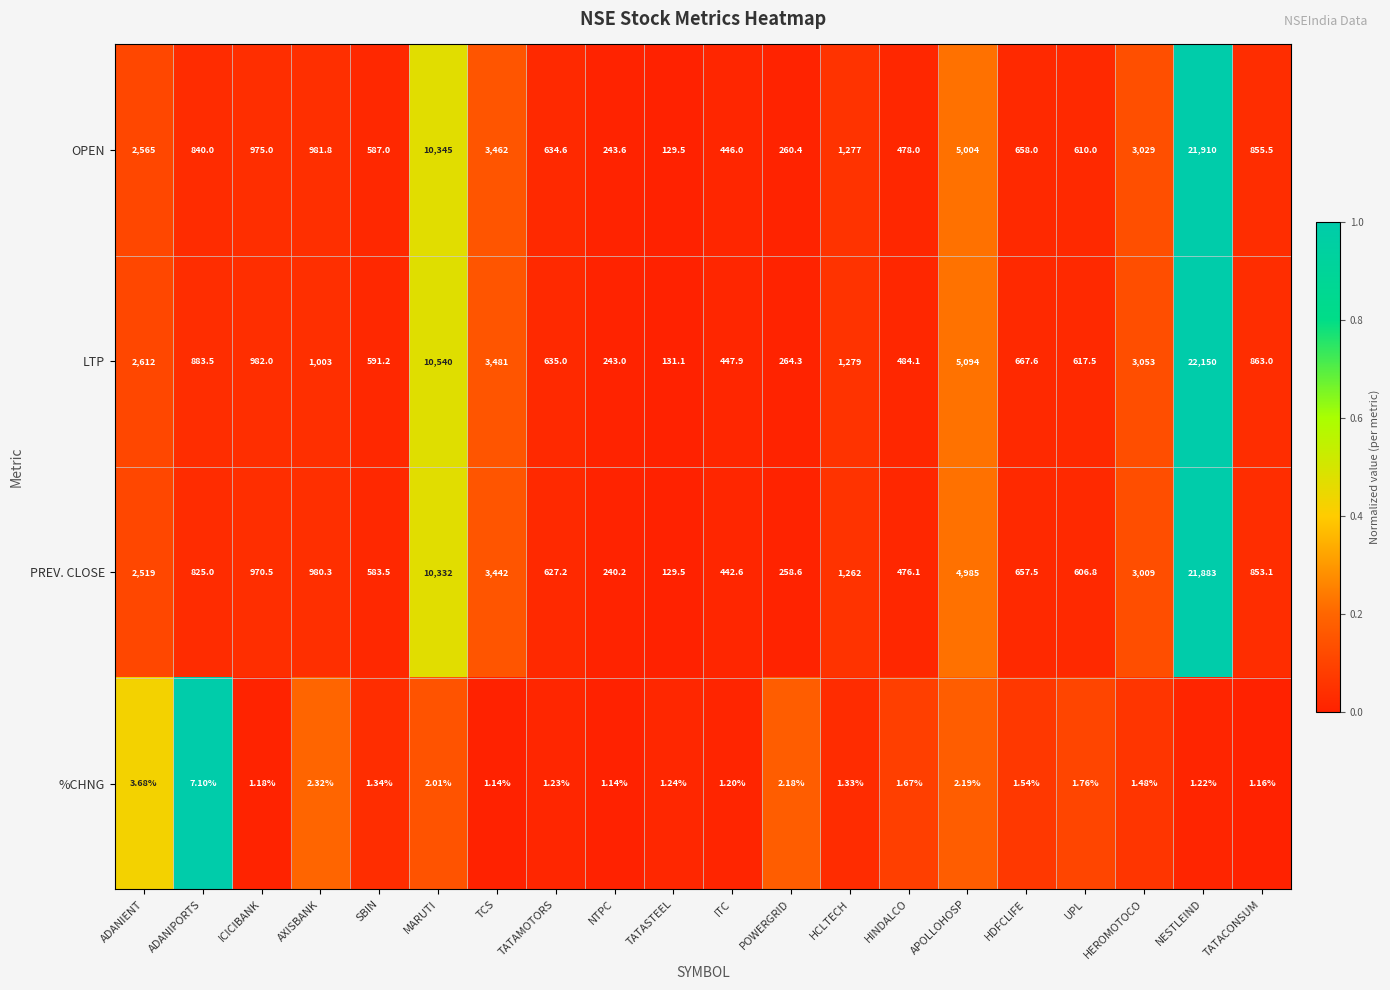

At which category does the chart reach its peak across all series?

NESTLEIND